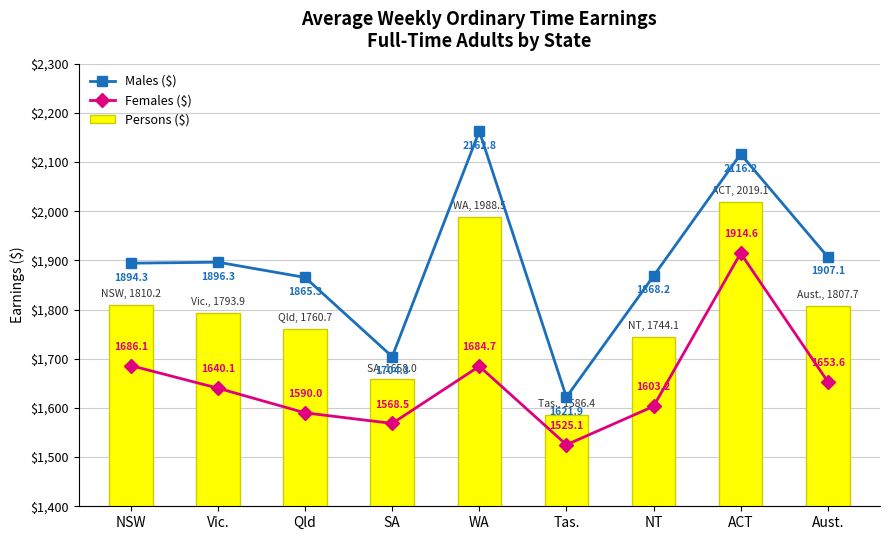

What is the difference between the maximum and minimum values in the Males ($) series?

540.9